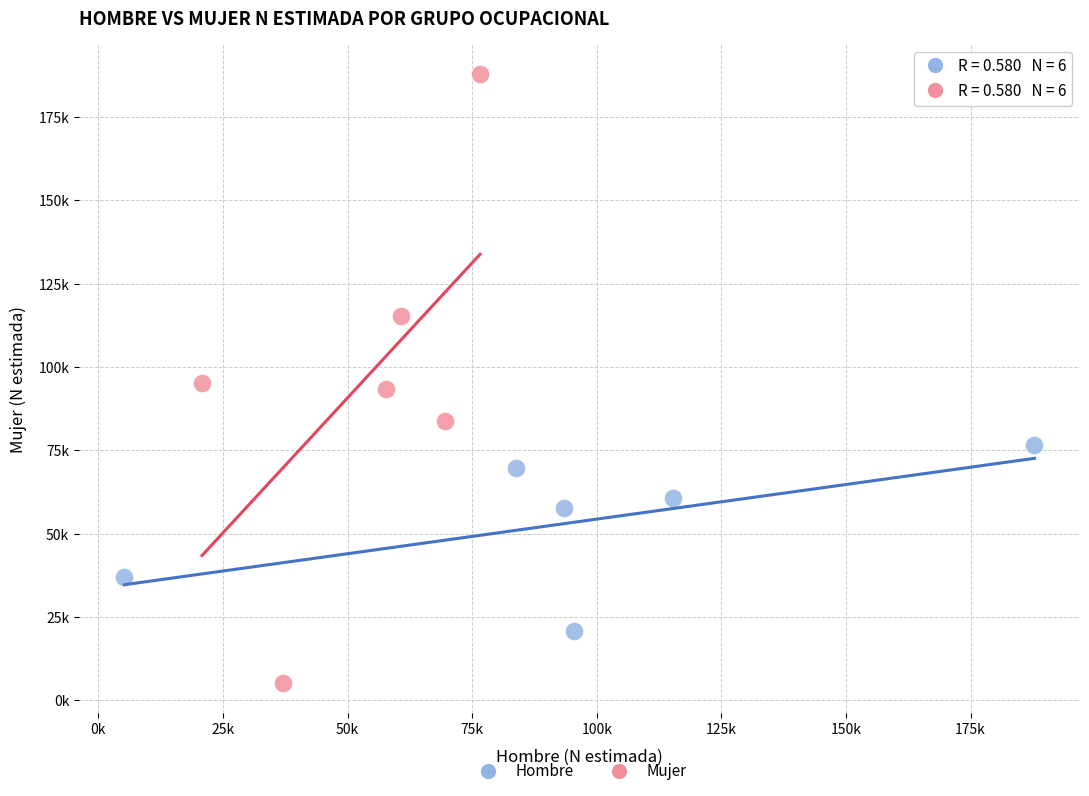

Which series reaches the maximum Y coordinate?

Mujer